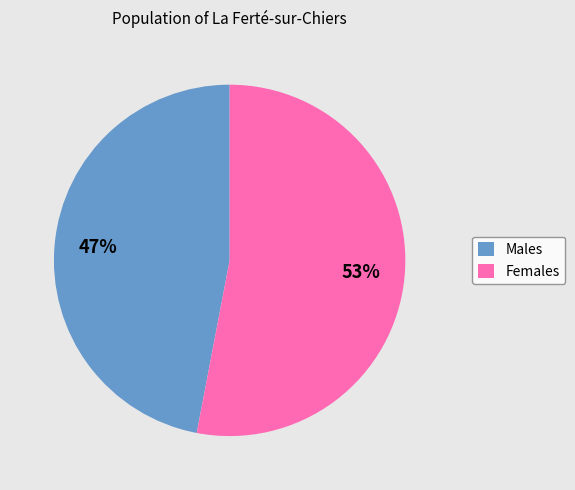

What percentage is the Females slice, to the nearest percent?

53%